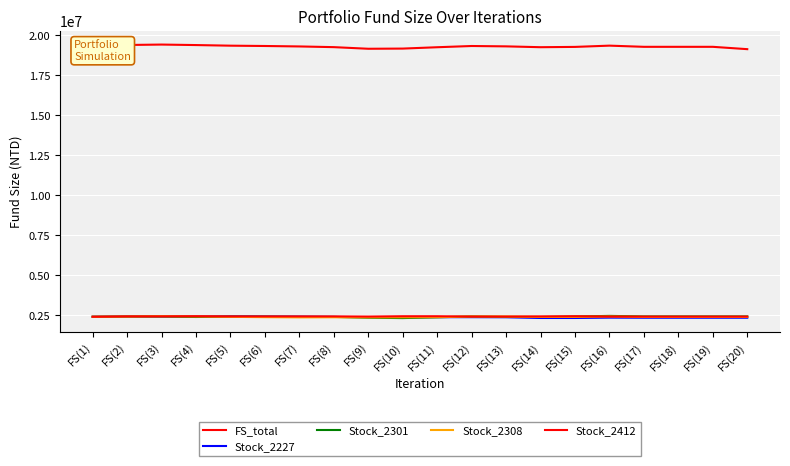

Does the chart have visible grid lines?

Yes